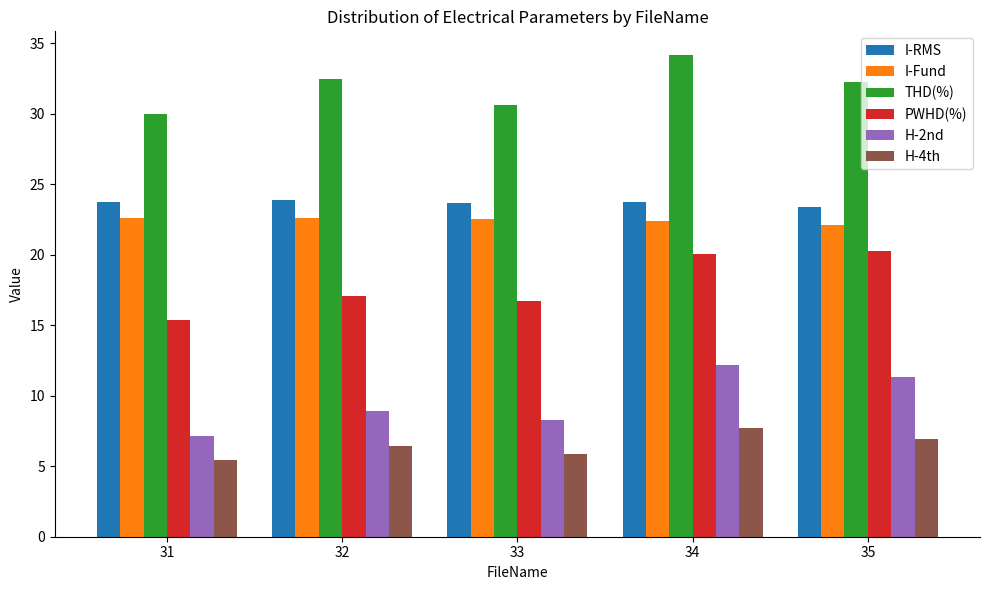

What is the spread (max minus min) of values at 31?

24.6